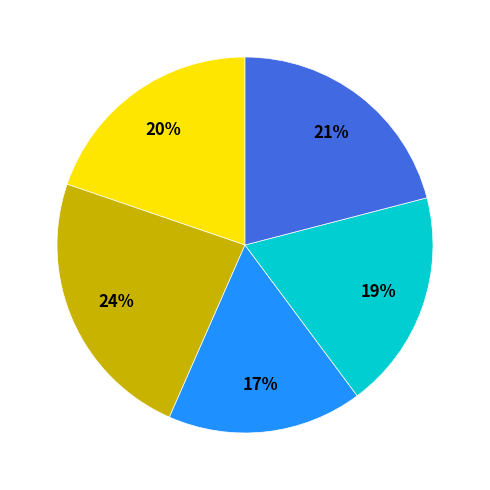

To the nearest percent, what is the difference between the largest and smallest slice percentages?

7%